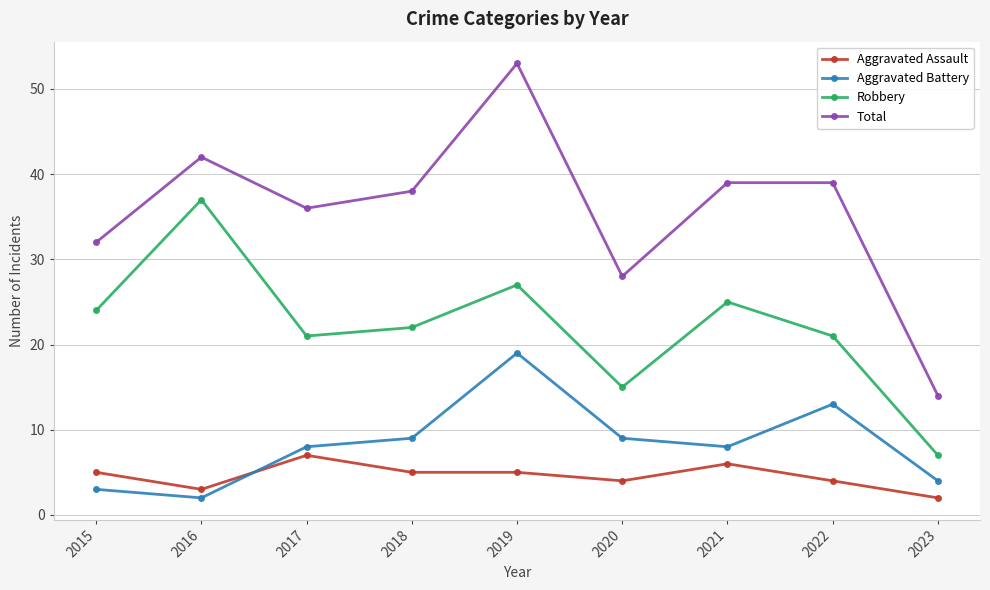

What is the minimum value for Aggravated Assault?

2